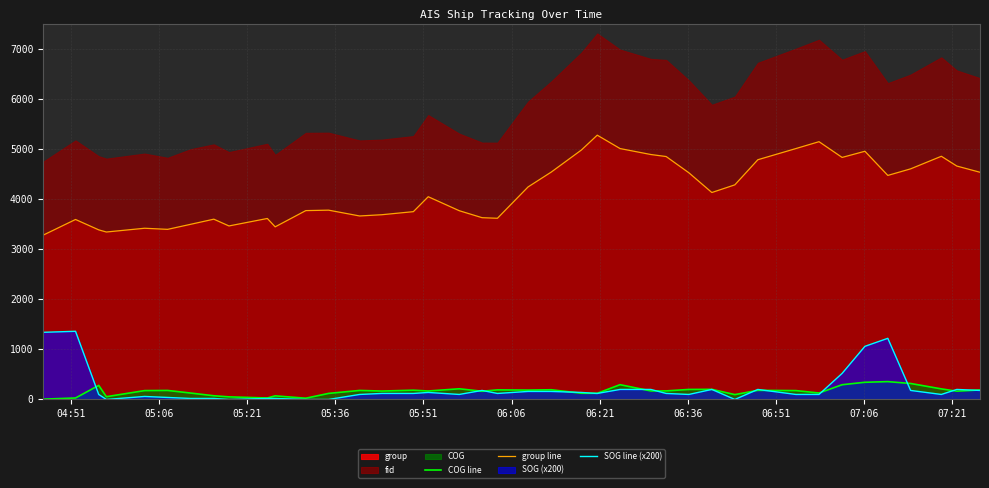

What is the minimum value for COG line?

7